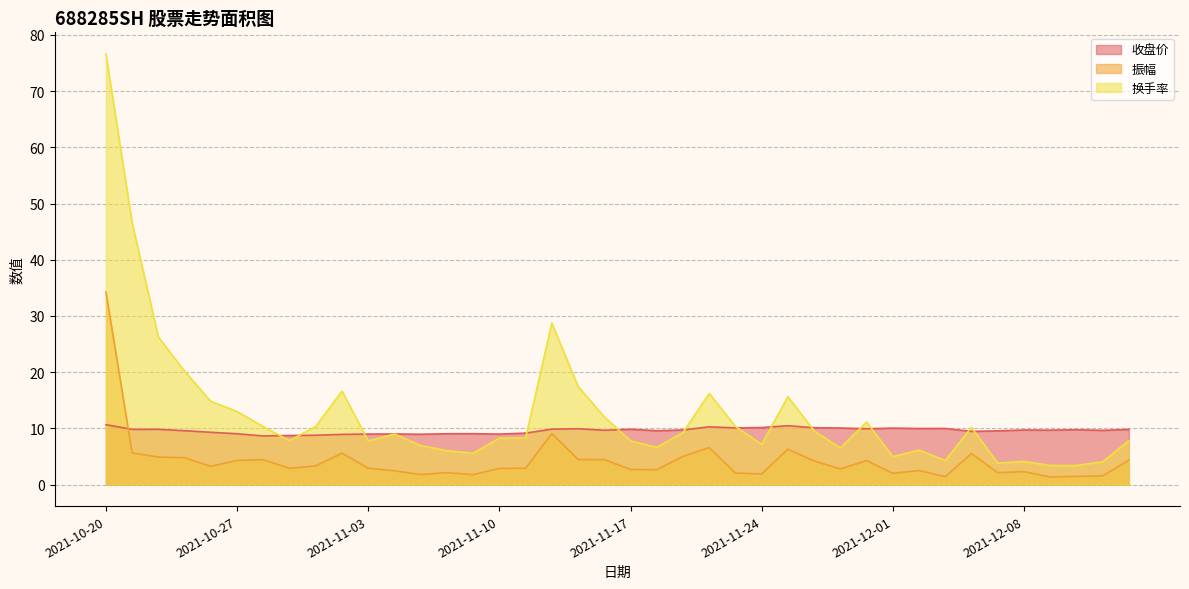

What is the spread (max minus min) of values at 2021-11-09?

7.3